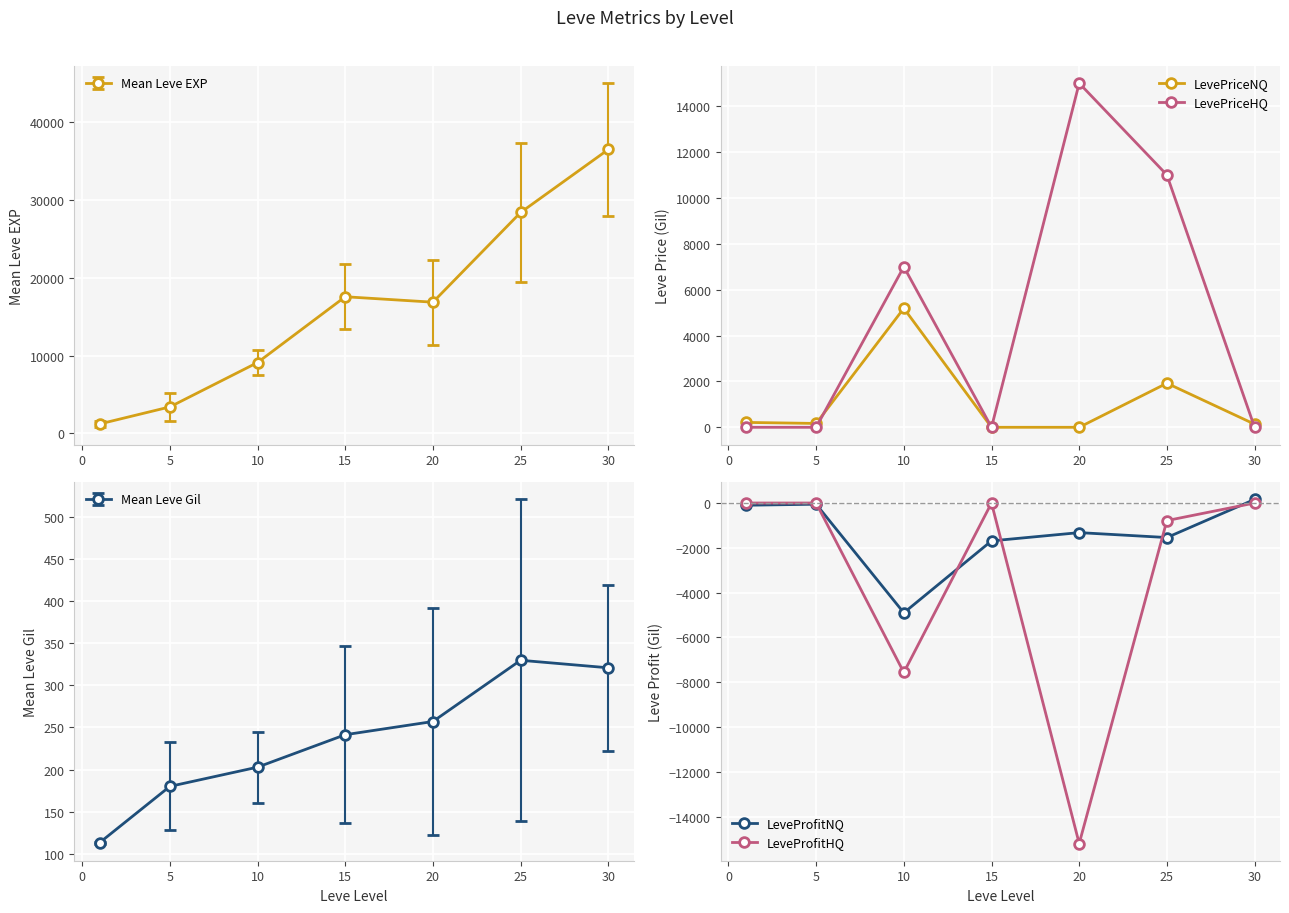

True or false: LevePriceHQ and LeveProfitHQ intersect in this chart.

False